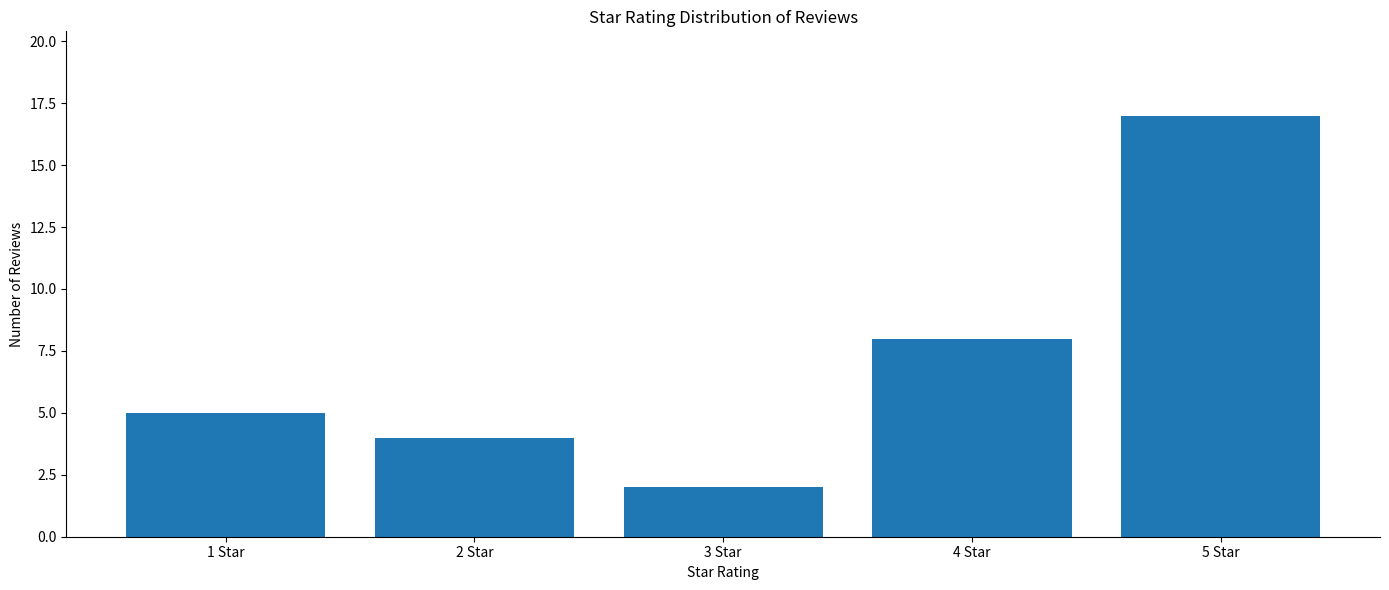

What is the sum of all values?

36